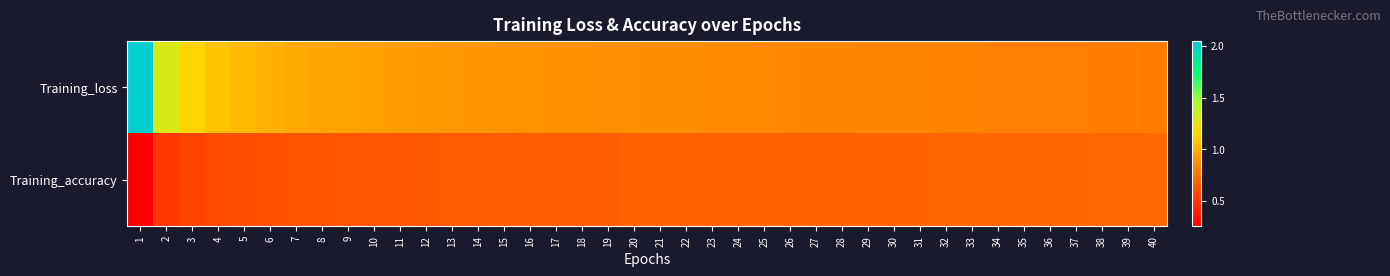

List the series in order of their peak value, lowest first.

Training_accuracy, Training_loss